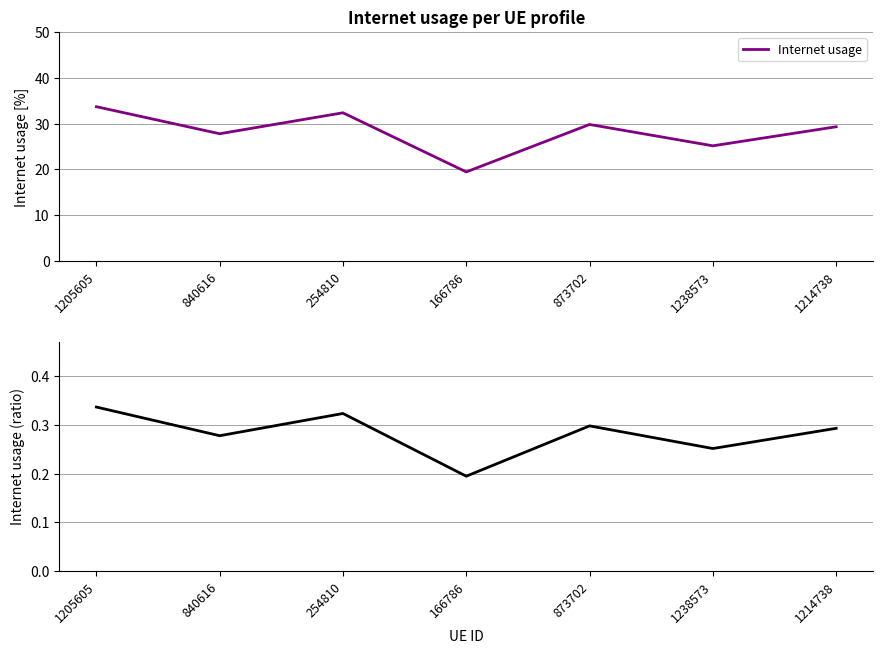

Reading right to left, extract all data points from this chart.

Internet usage: 29.3	25.2	29.8	19.5	32.4	27.8	33.7
Internet usage (raw): 0.3	0.3	0.3	0.2	0.3	0.3	0.3